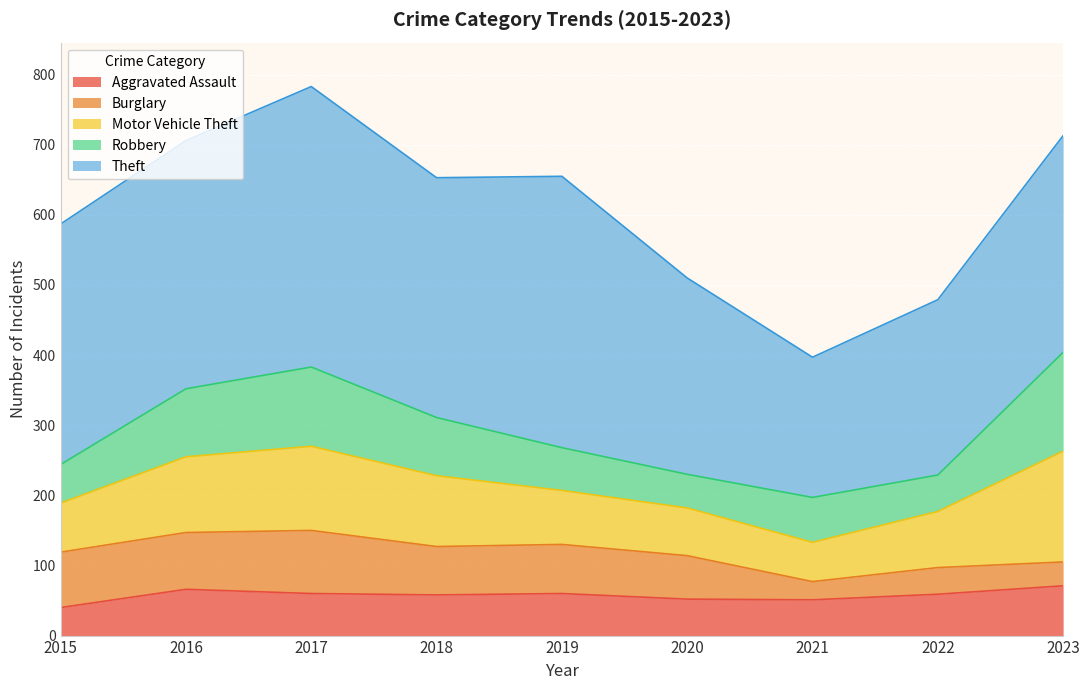

Reading right to left, transcribe all the data shown in this chart.

Aggravated Assault: 2023=71	2022=59	2021=51	2020=52	2019=60	2018=58	2017=60	2016=66	2015=40
Burglary: 2023=34	2022=38	2021=26	2020=62	2019=70	2018=69	2017=90	2016=81	2015=79
Motor Vehicle Theft: 2023=158	2022=80	2021=56	2020=68	2019=77	2018=101	2017=120	2016=108	2015=70
Robbery: 2023=141	2022=52	2021=64	2020=48	2019=61	2018=83	2017=113	2016=97	2015=55
Theft: 2023=309	2022=250	2021=200	2020=280	2019=387	2018=342	2017=400	2016=354	2015=343